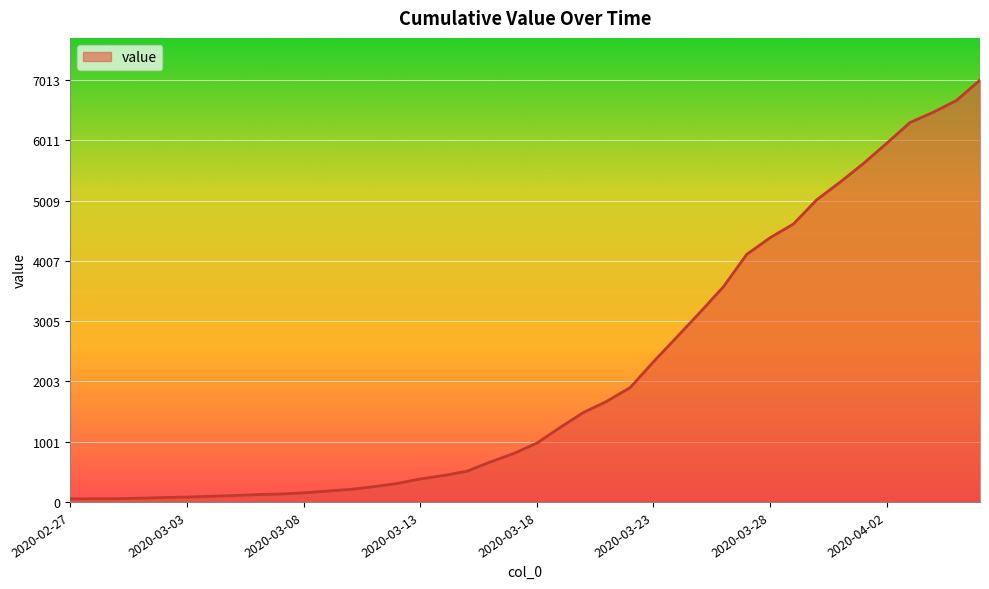

Does the chart display data point markers on the line(s)?

No